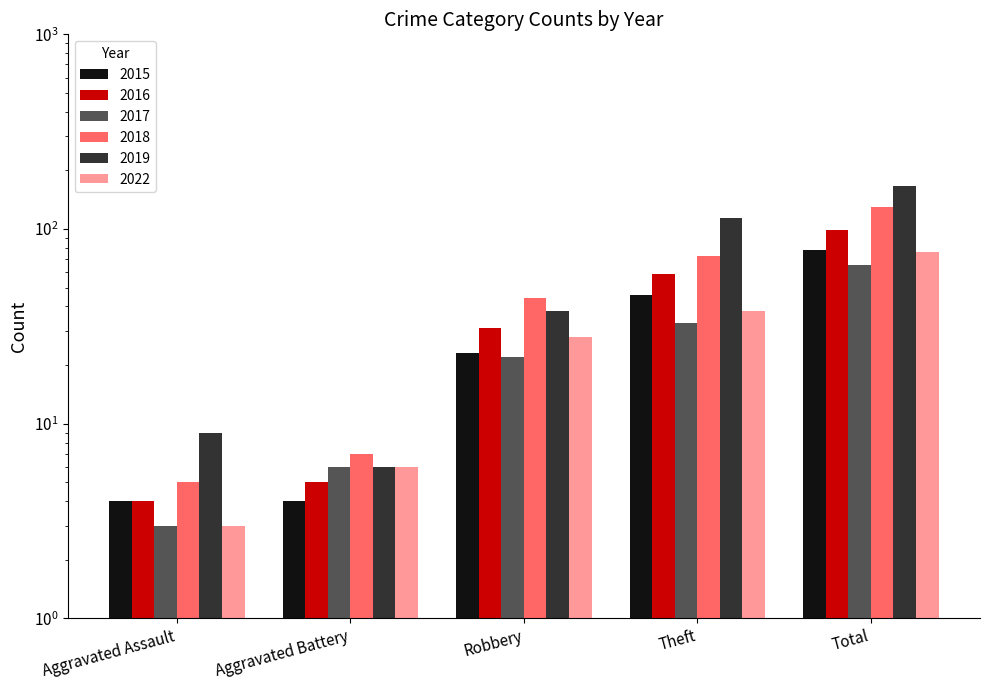

What are all the series names shown in the legend?

2015, 2016, 2017, 2018, 2019, 2022